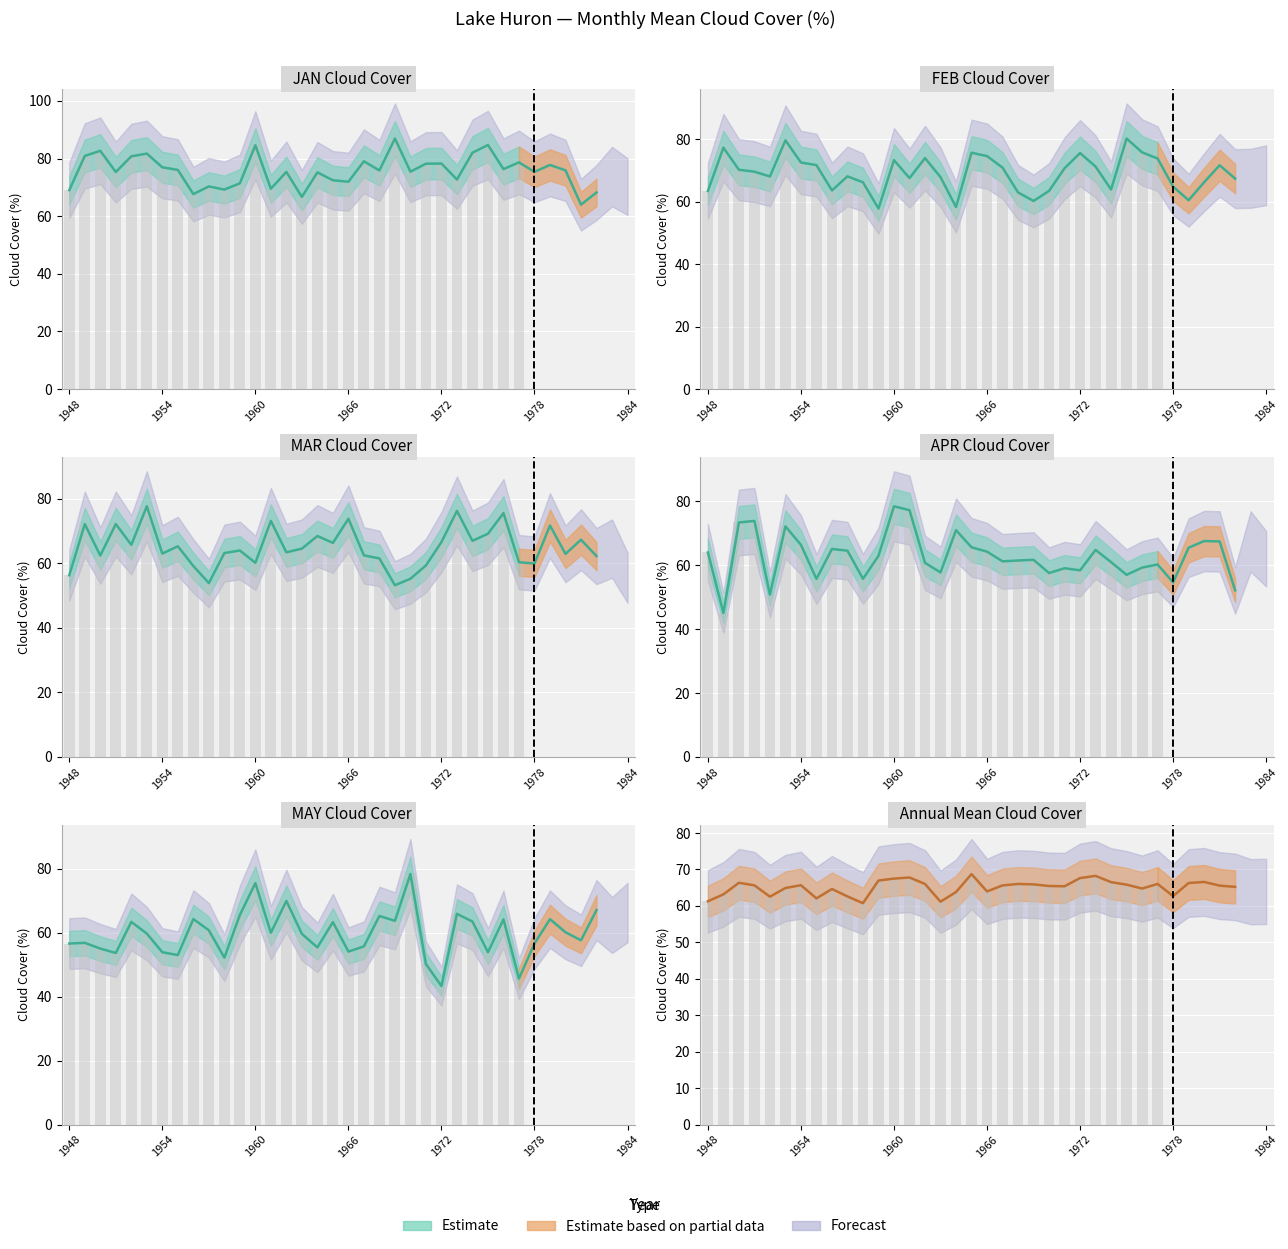

Is the value of MAY at 1984 greater than the value of FEB at 17?

No